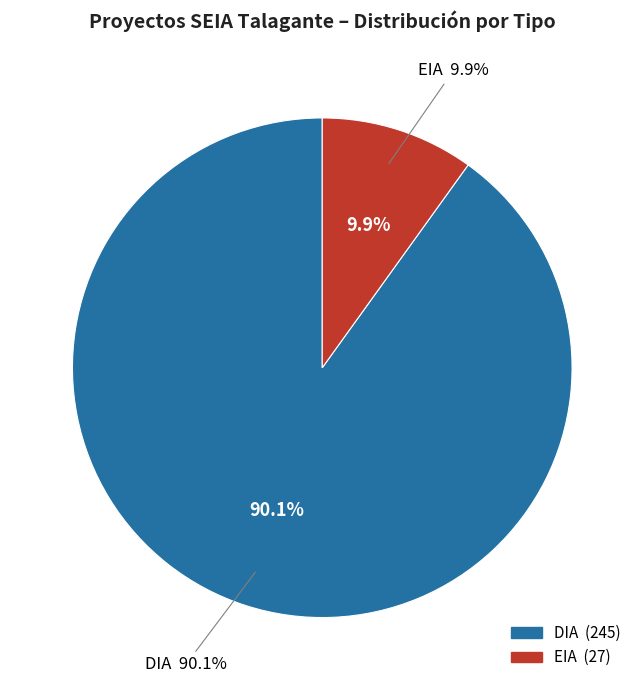

Which has a higher value, EIA or DIA?

DIA